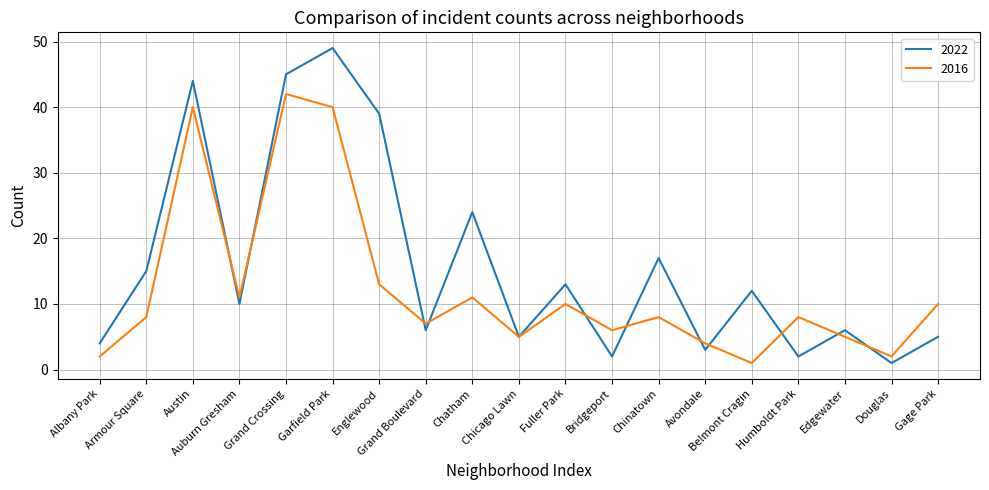

What is the lowest value of the 2016 series?

1